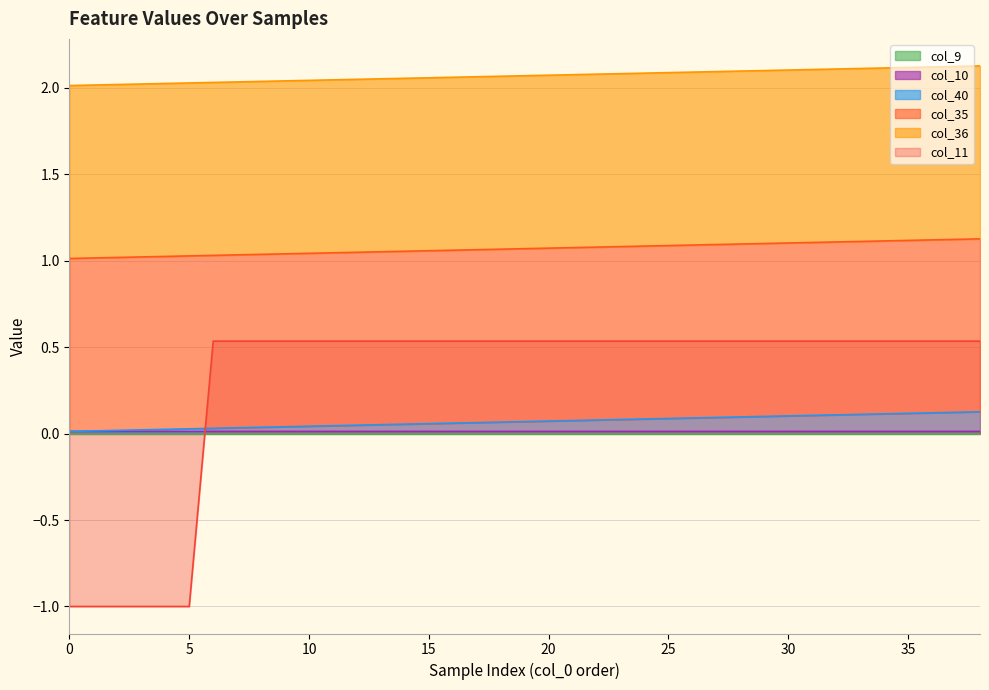

What is the maximum value for col_11?

0.5